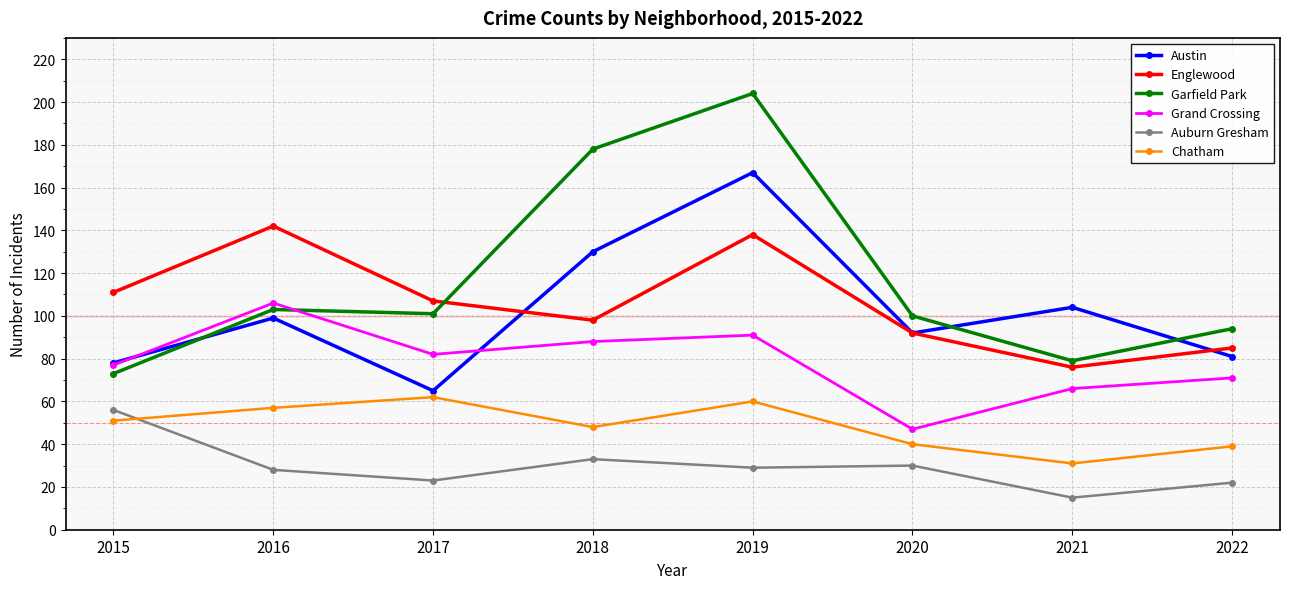

Is this an area chart (filled region under the line)?

No